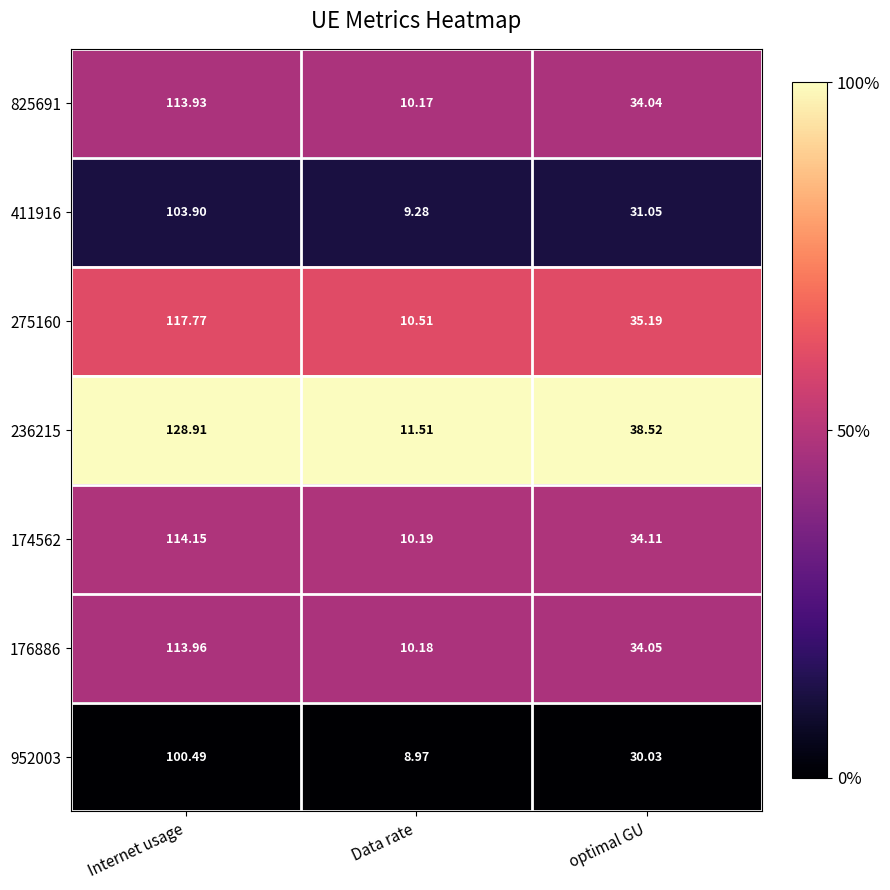

Where does the 176886 series first go above 34?

Internet usage